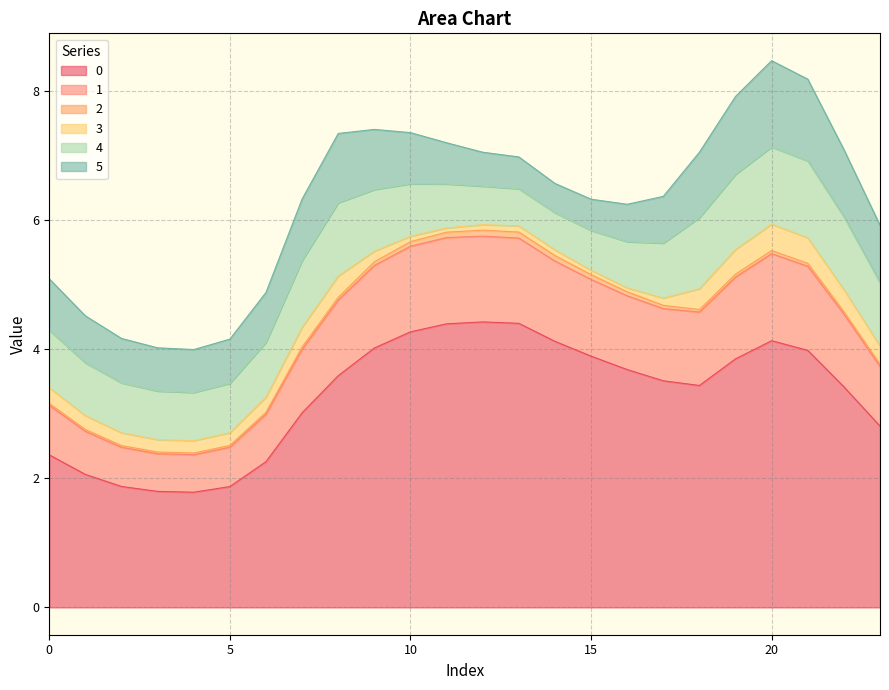

What is the value of the 4 point at the 10th from the left?

1.0